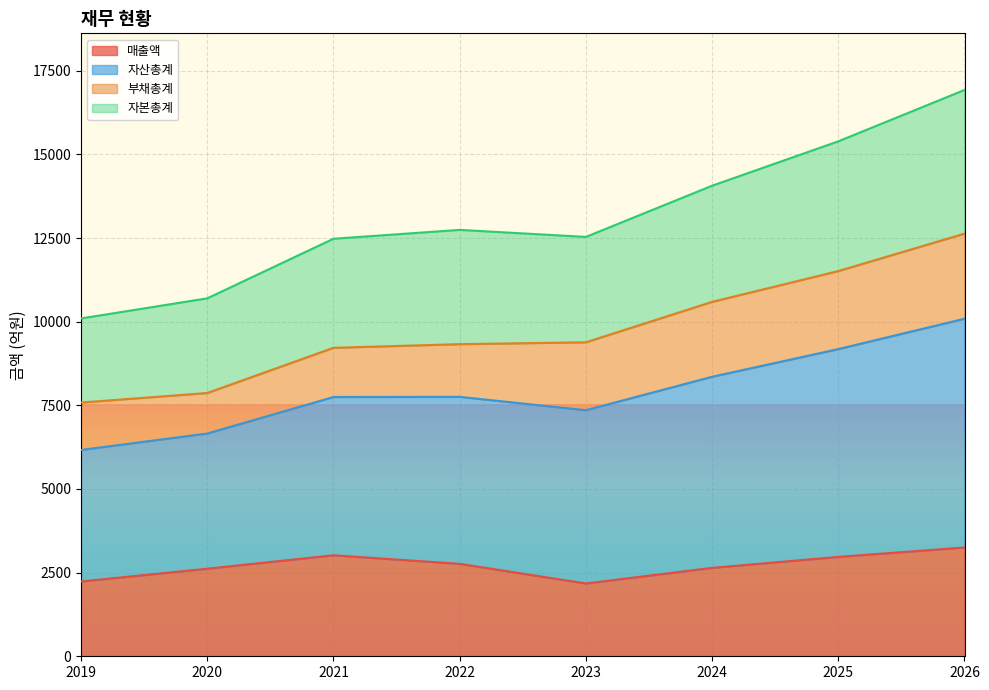

The 매출액 series shows 2764 at 2022. True or false?

True